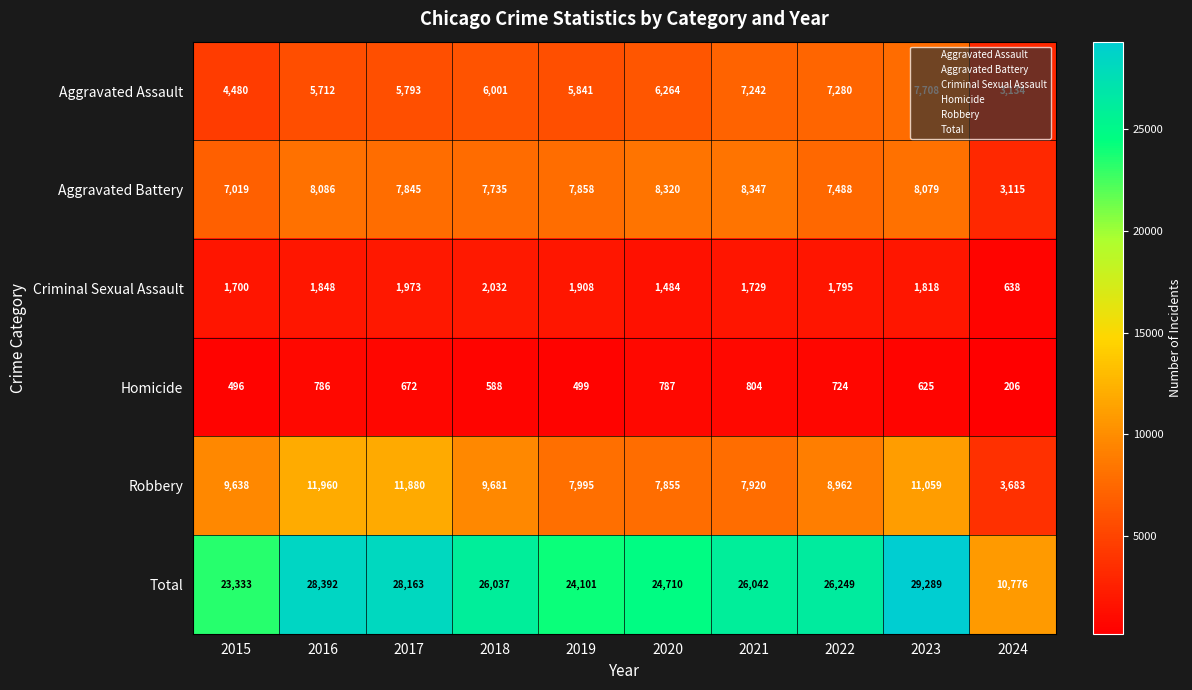

Which label corresponds to the largest value in the chart?

2023